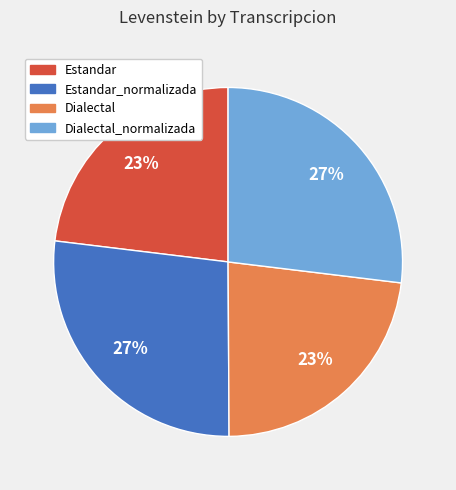

To the nearest percent, what is the average slice percentage?

25%